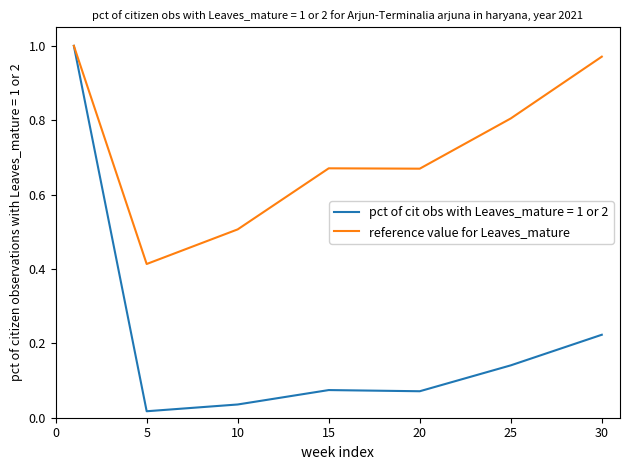

Which series has the widest spread of values?

pct of cit obs with Leaves_mature = 1 or 2